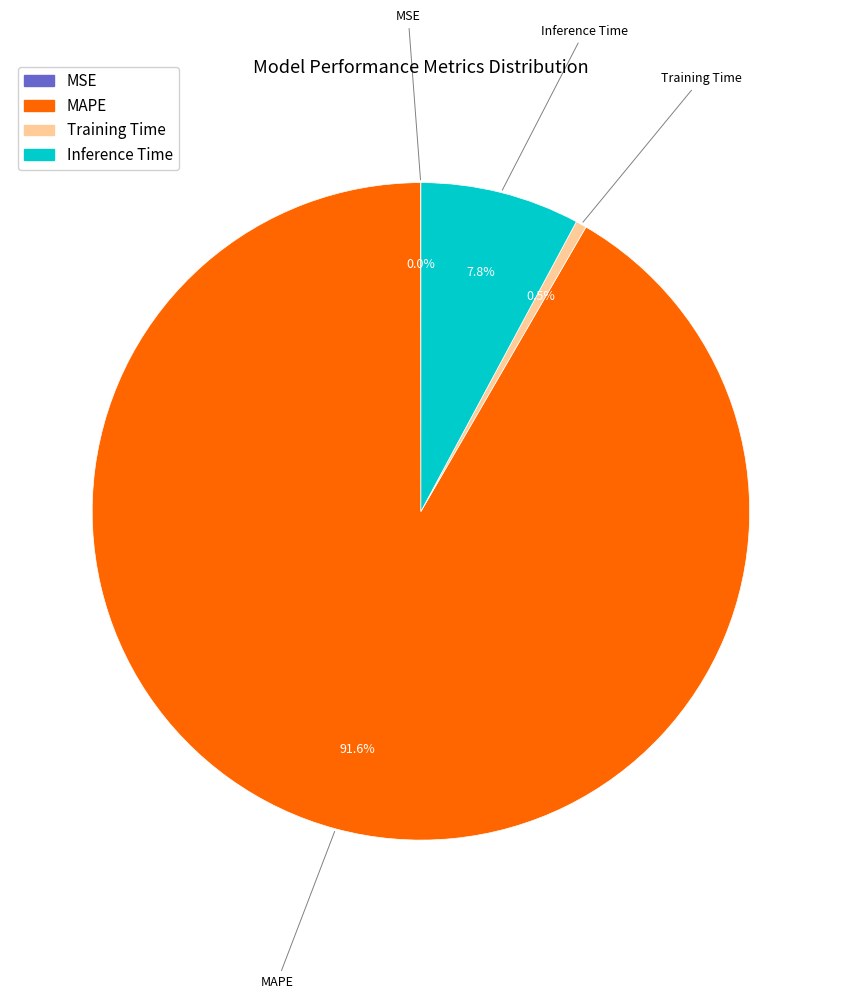

What is the largest slice in the pie chart?

MAPE